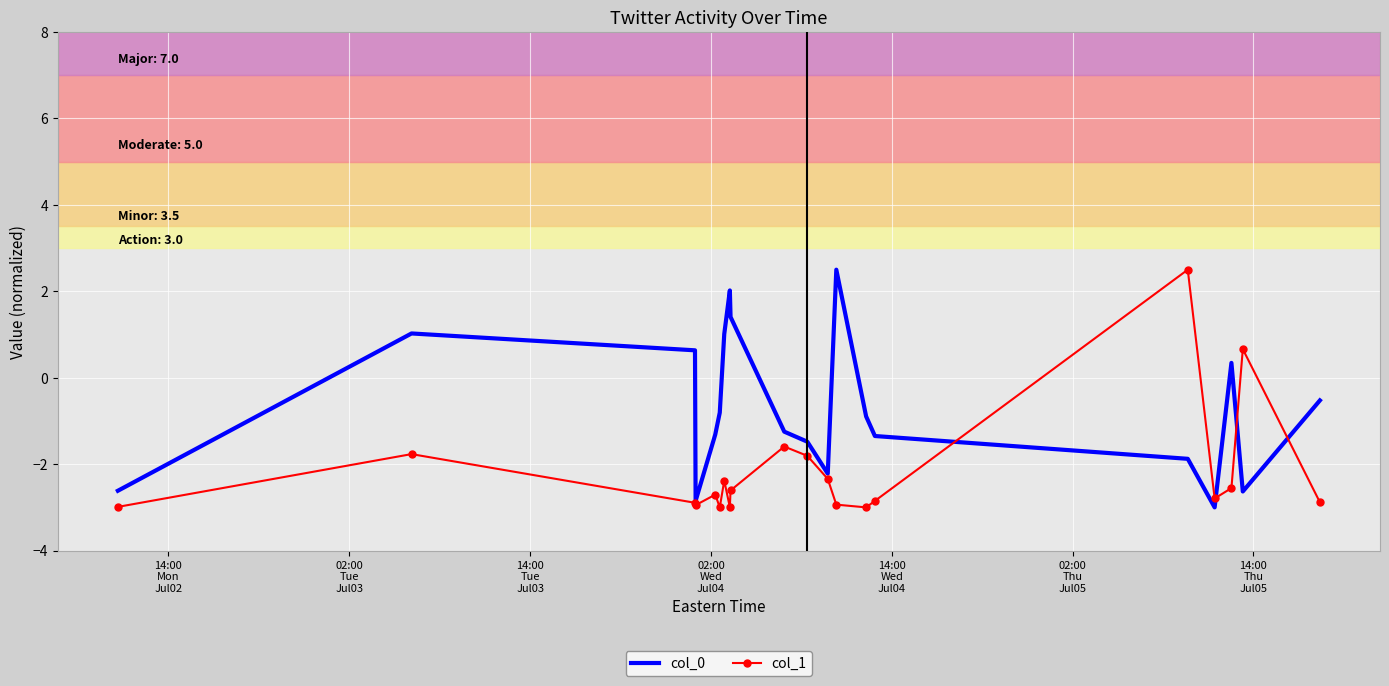

What is the lowest value of the col_0 series?

-3.0